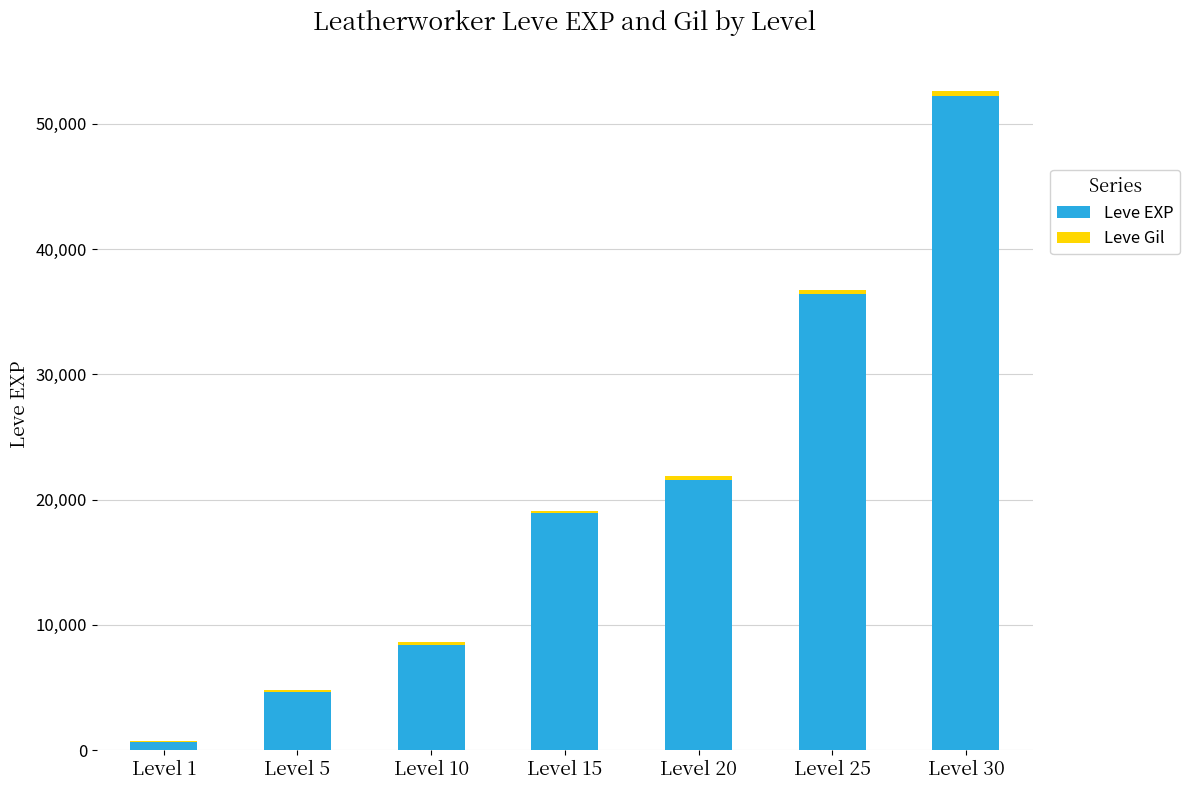

Which category has the highest value in the Leve EXP series?

Level 30